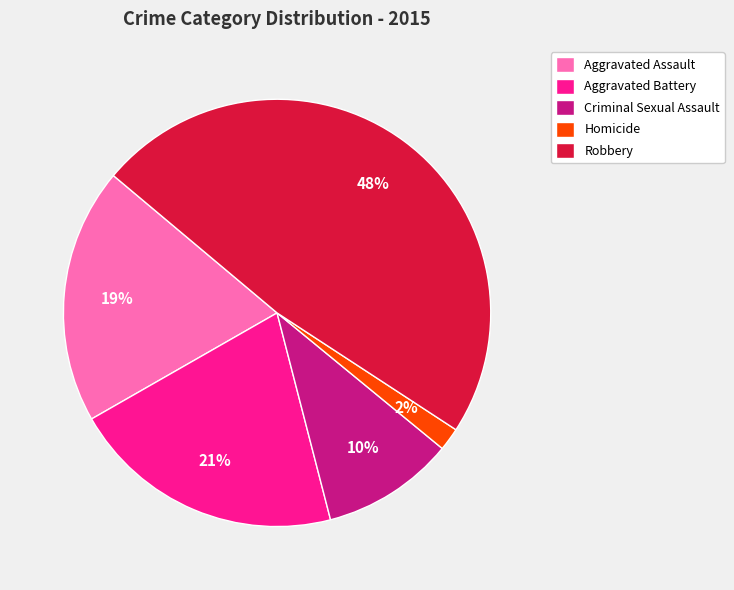

How many slices are in this pie chart?

5